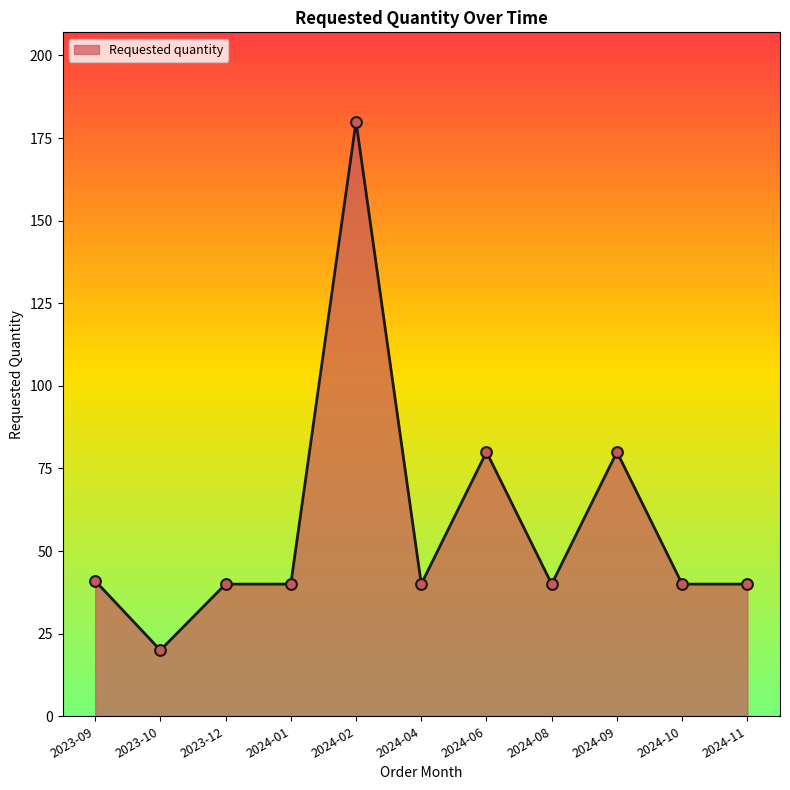

Between 2024-01 and 2023-10, which is larger?

2024-01